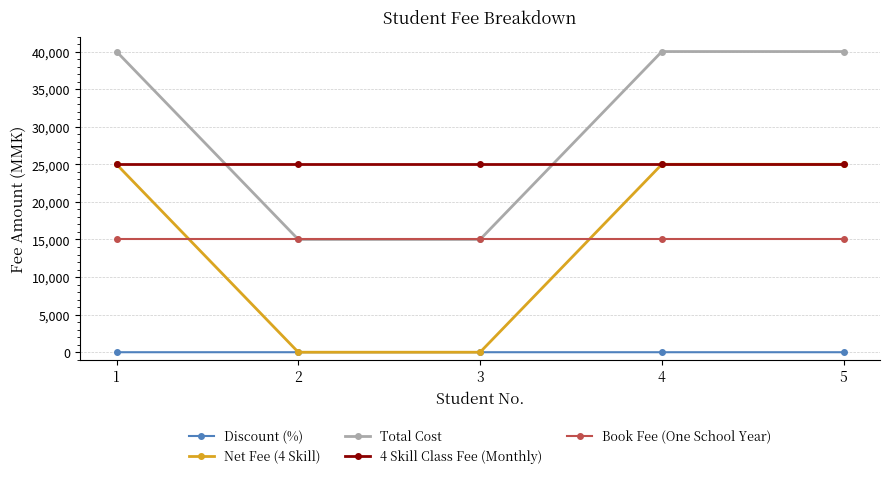

Is the value of Book Fee (One School Year) at 3 greater than the value of Discount (%) at 2?

Yes